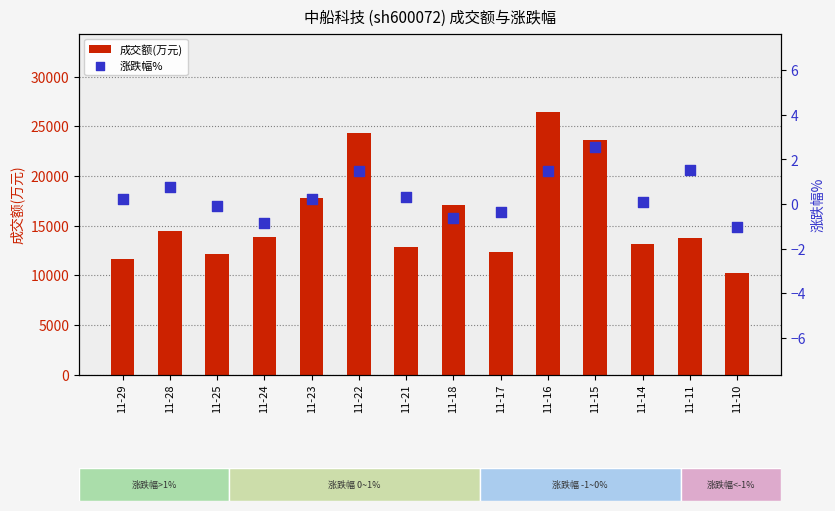

Which series contains the lowest Y value?

涨跌幅%